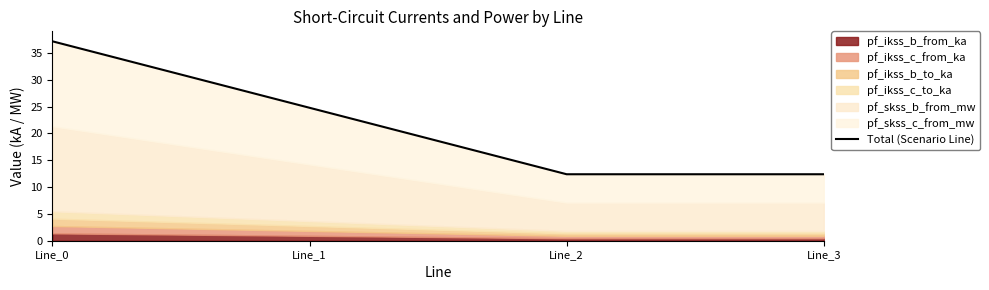

What is the average value?

21.7